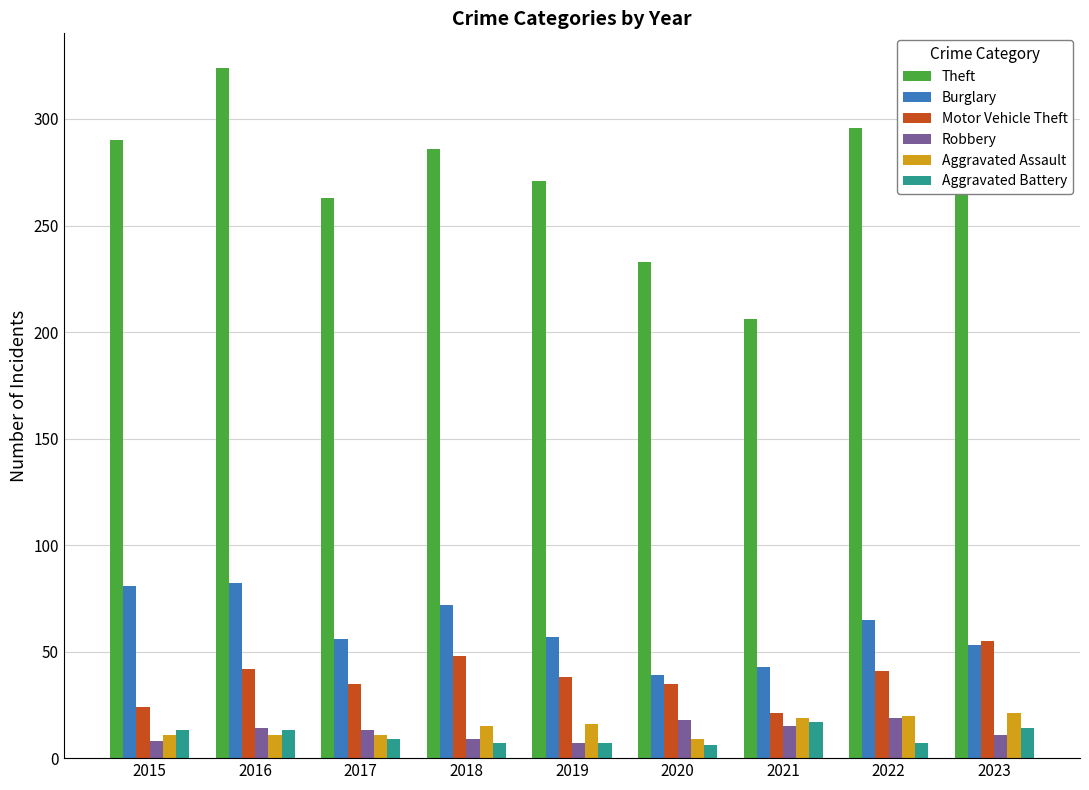

Are the bars horizontal?

No